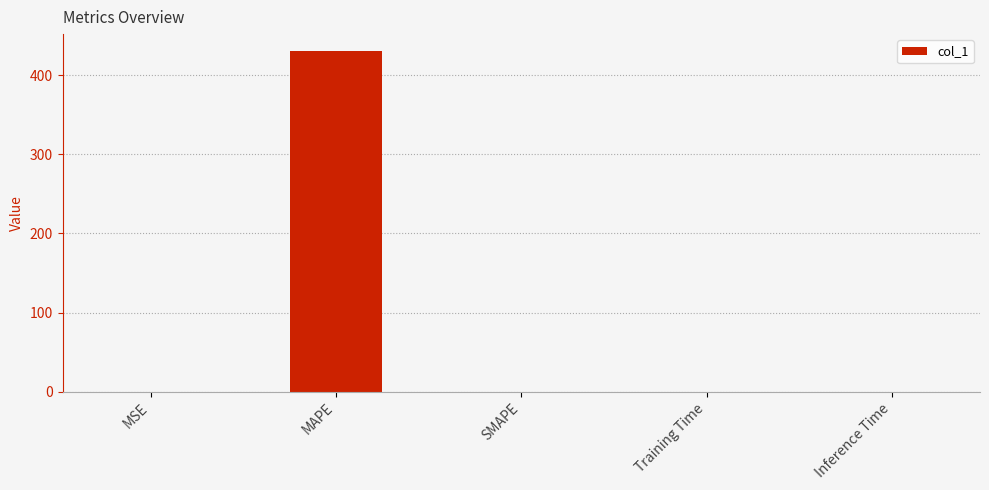

What is the change in value from MAPE to SMAPE?

-430.3